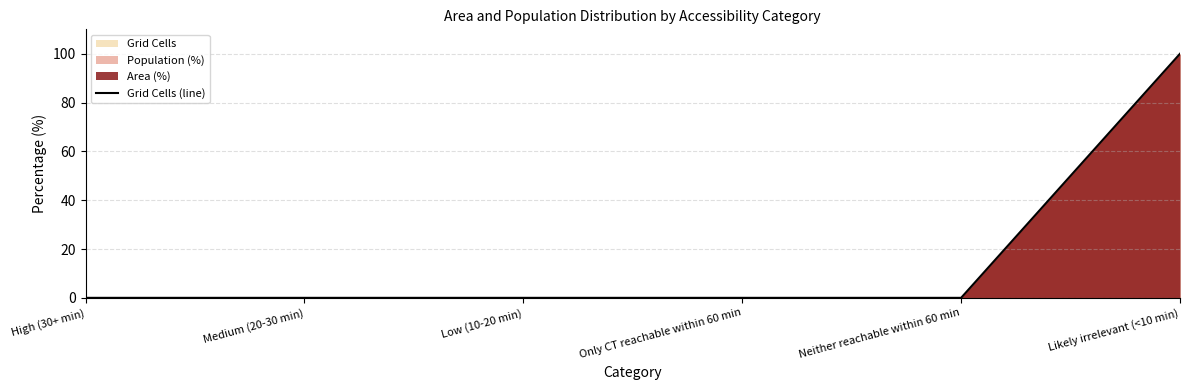

Reading right to left, what are all the values shown in this chart?

100	0	0	0	0	0